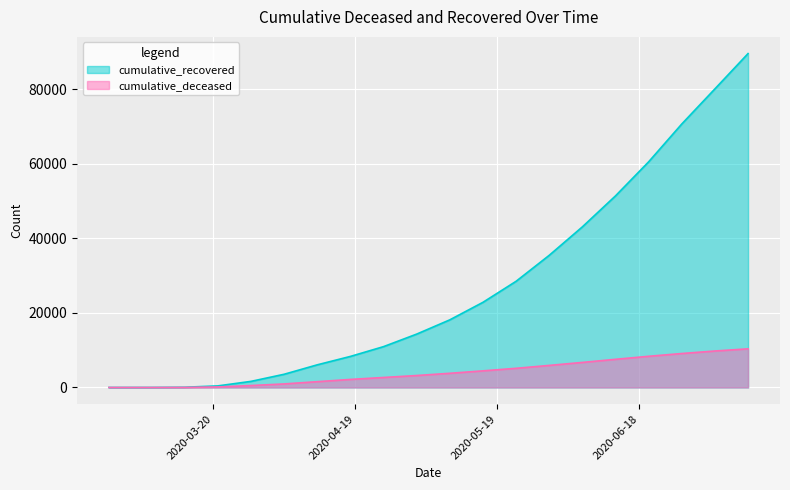

Is the value of cumulative_recovered at 2020-05-30 greater than the value of cumulative_deceased at 2020-07-04?

Yes